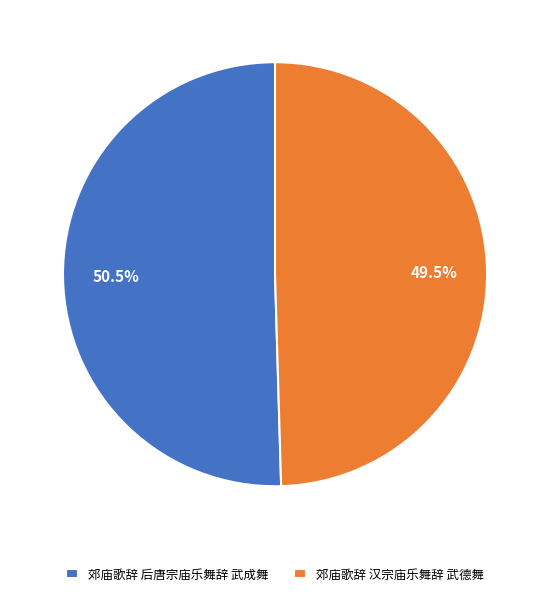

Rank the categories by value from highest to lowest.

郊庙歌辞 后唐宗庙乐舞辞 武成舞, 郊庙歌辞 汉宗庙乐舞辞 武德舞